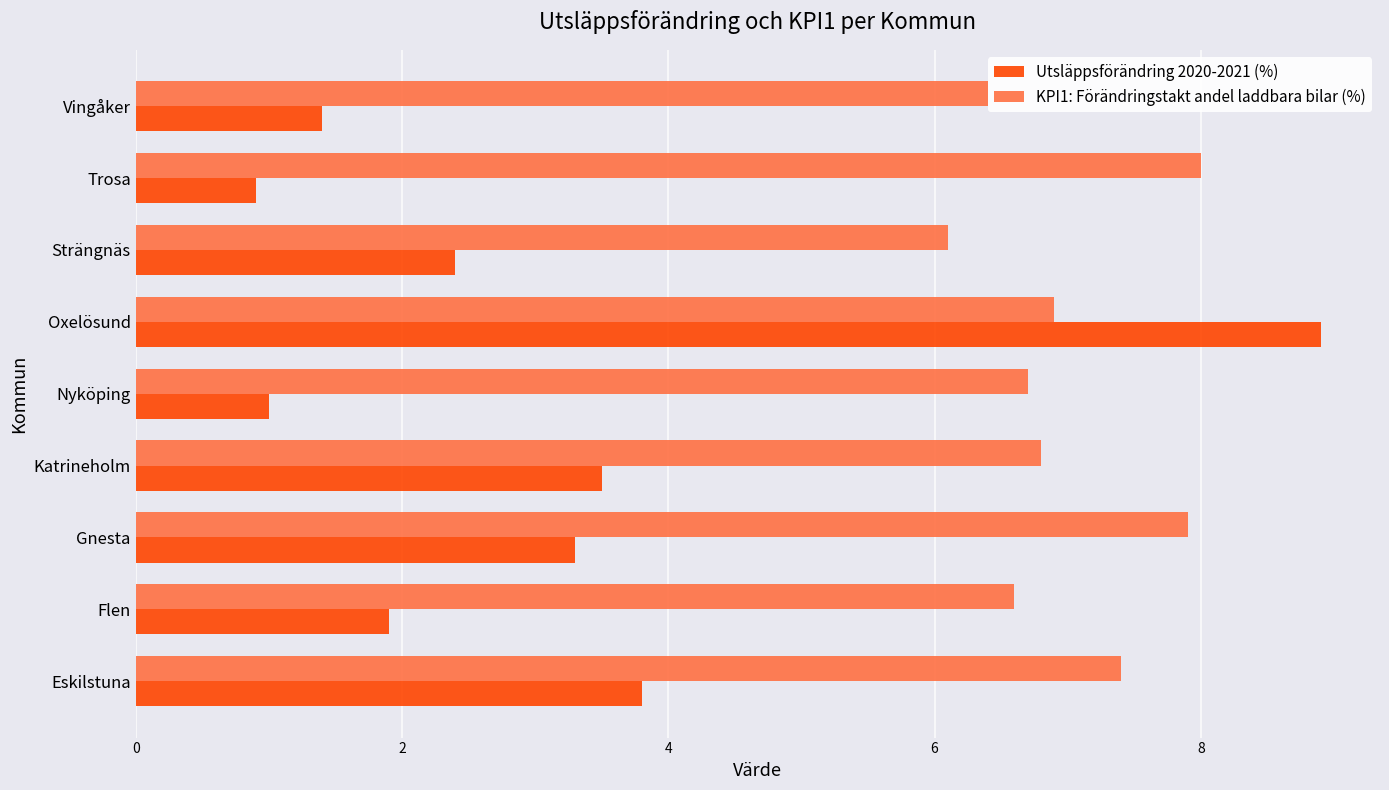

Which category has the lowest value across all series?

Trosa